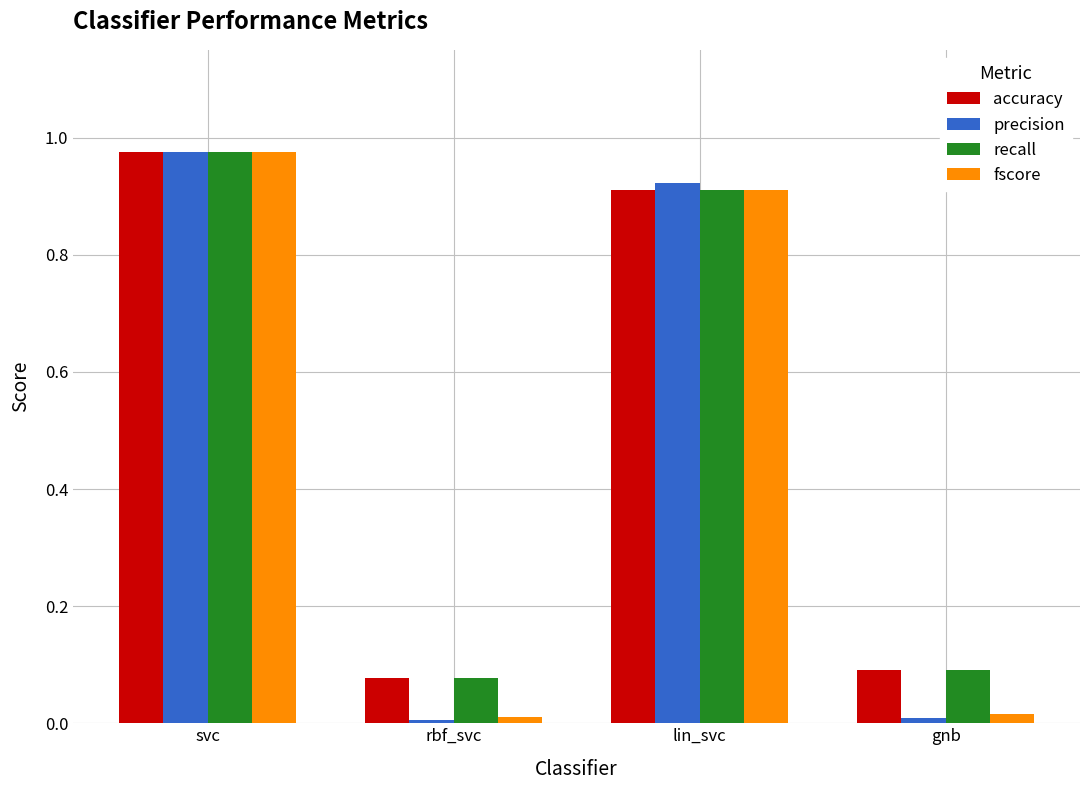

How many series are shown in this chart?

4